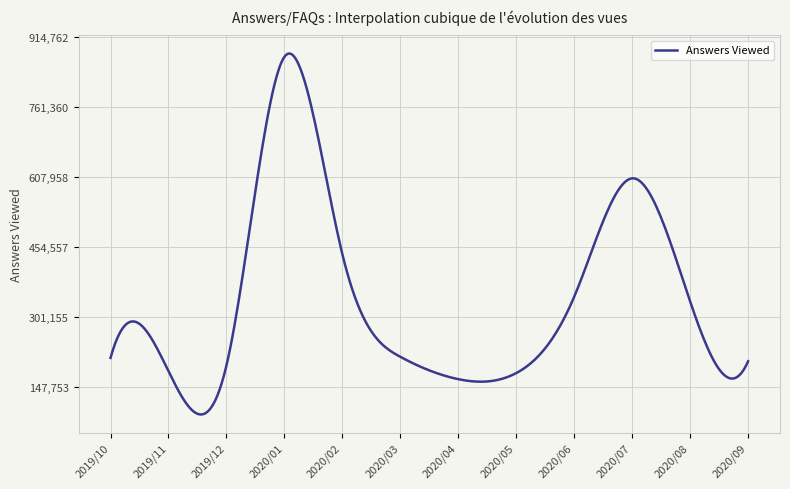

What is the greatest value displayed?

878459.4